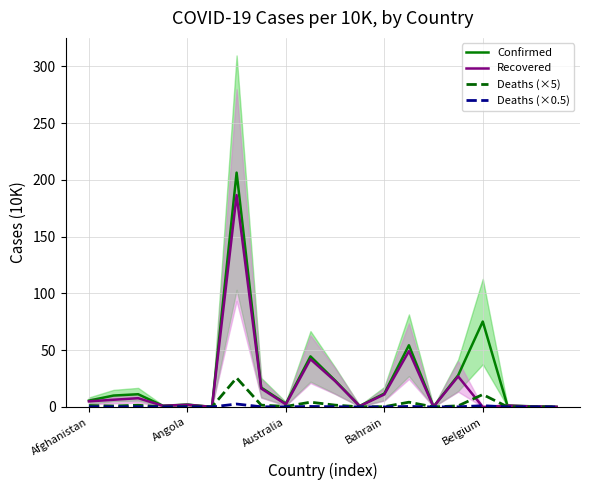

Between Afghanistan and 5, which series saw the biggest shift?

Confirmed